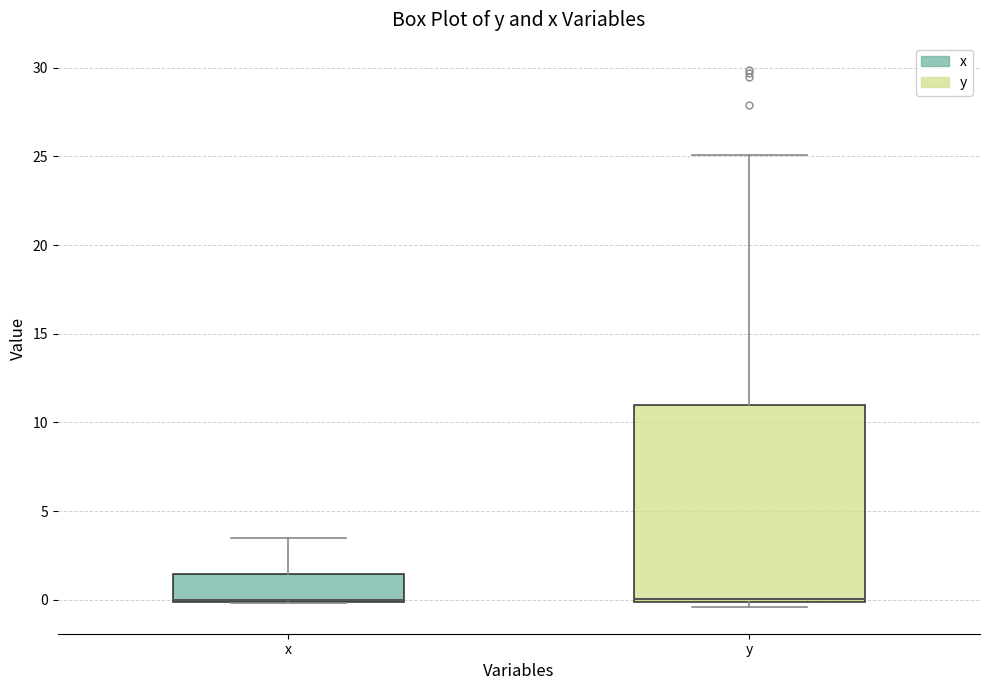

Reading left to right, read every box against the y-axis: the position of its median line, the range the box covers, and the ends of its whiskers. The values are not printed on the chart, so give them approximately, as read against the axis.

x: median 0.0 (drawn on the box's lower edge), box 0.0 to 1.5, whiskers 0.0 to 3.5
y: median 0.0 (just above the box's lower edge), box 0.0 to 11.0, whiskers -0.5 to 25.0